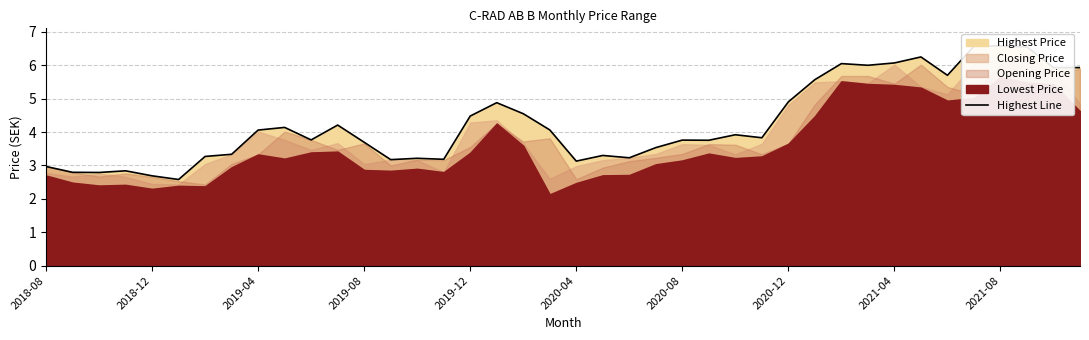

What is the minimum value shown in the chart?

2.6